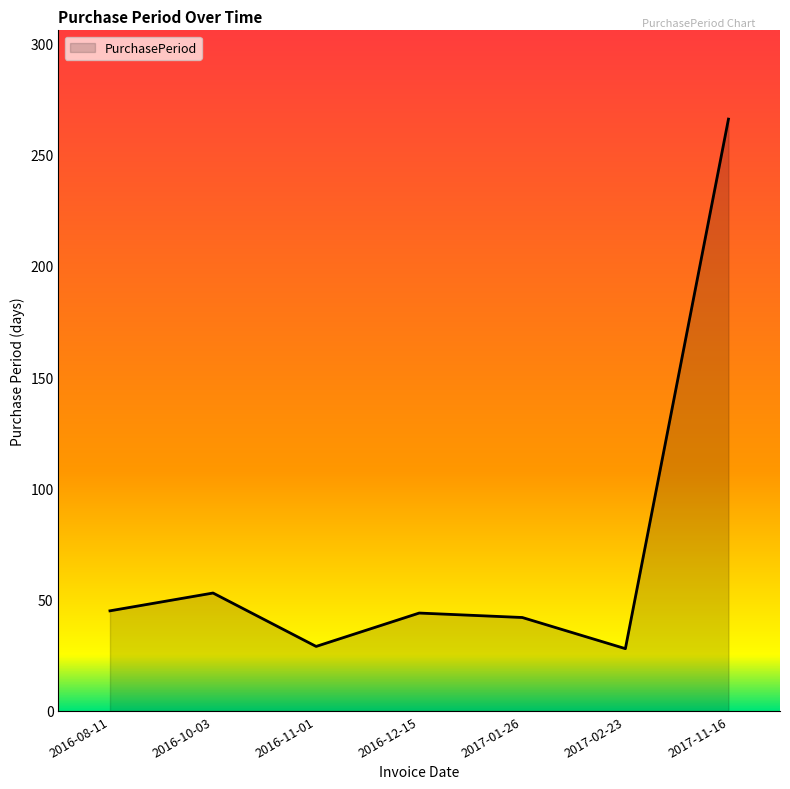

How many lines are shown in the chart?

1